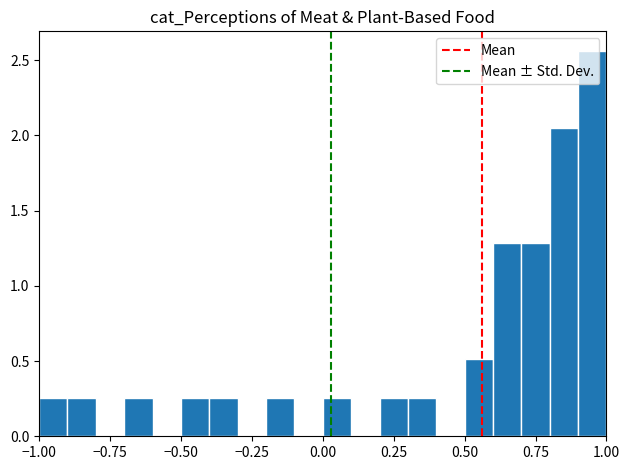

Around what value on the x-axis is the tallest bar? Give the approximate position of its centre, as read against the axis.

0.95